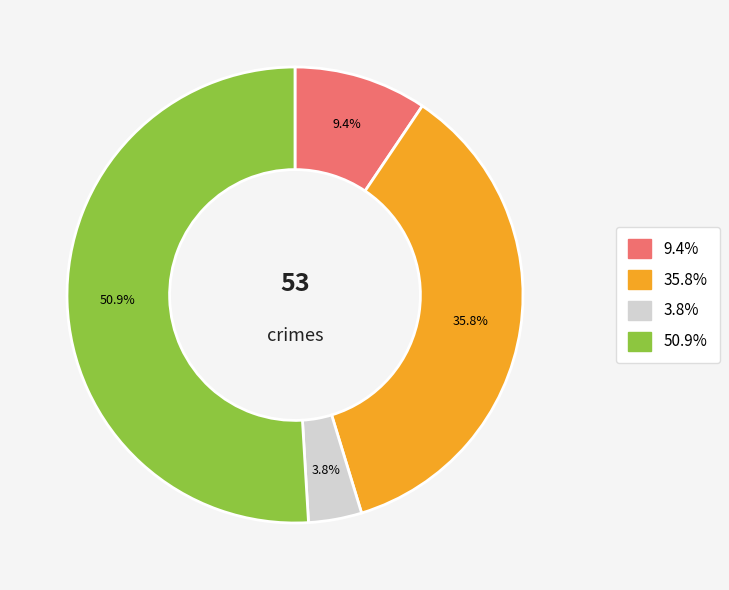

Does any single category account for the majority?

Yes